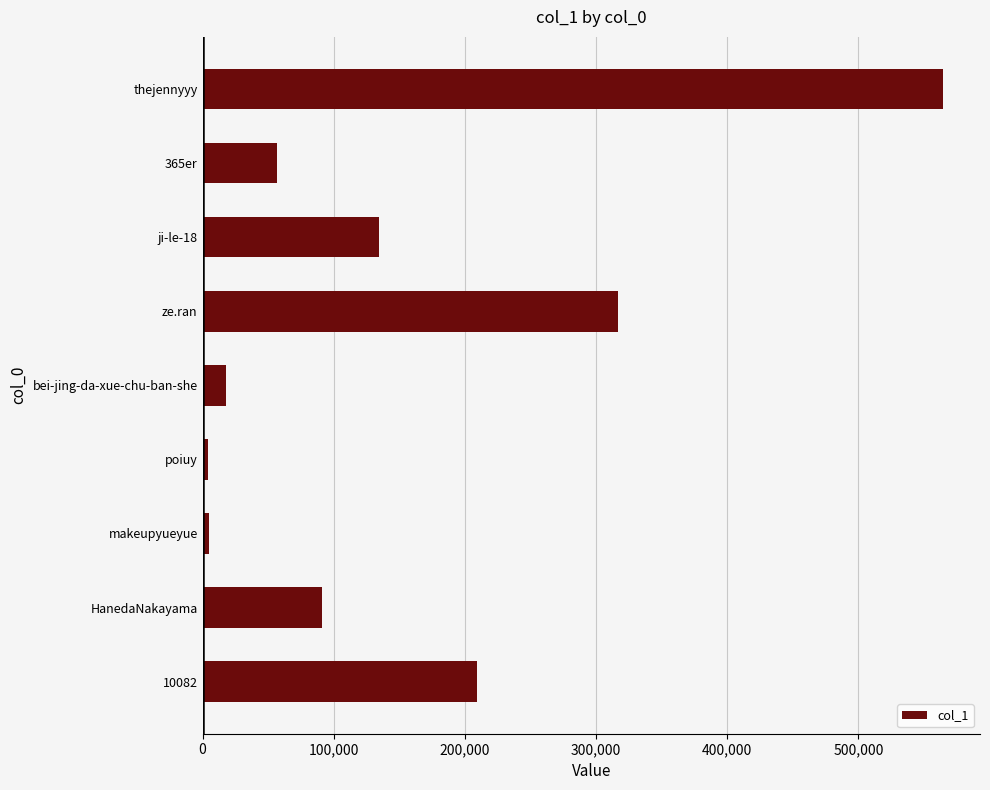

What is the difference between the maximum and minimum values?

559938